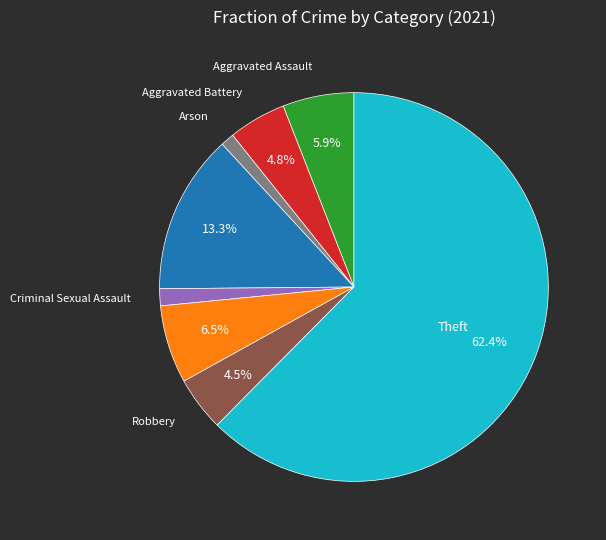

Is there any slice that represents more than half of the pie?

Yes